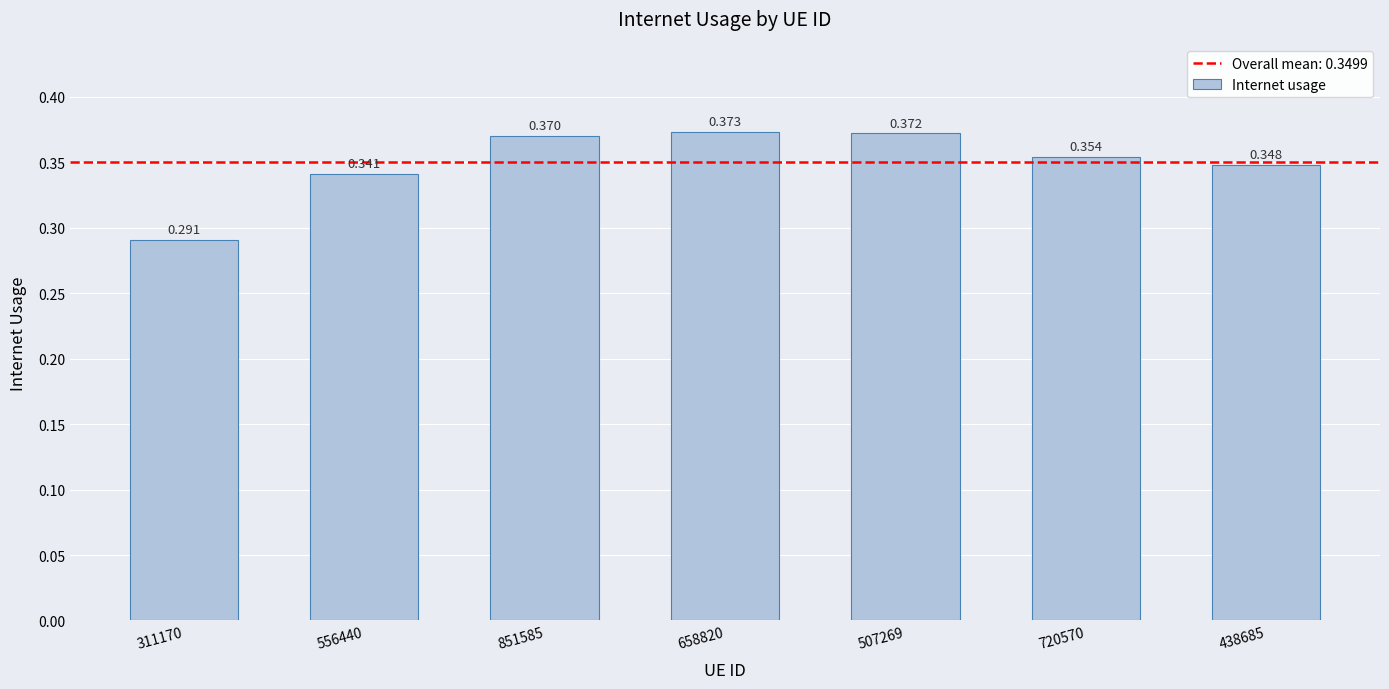

How many bars are there in total?

7